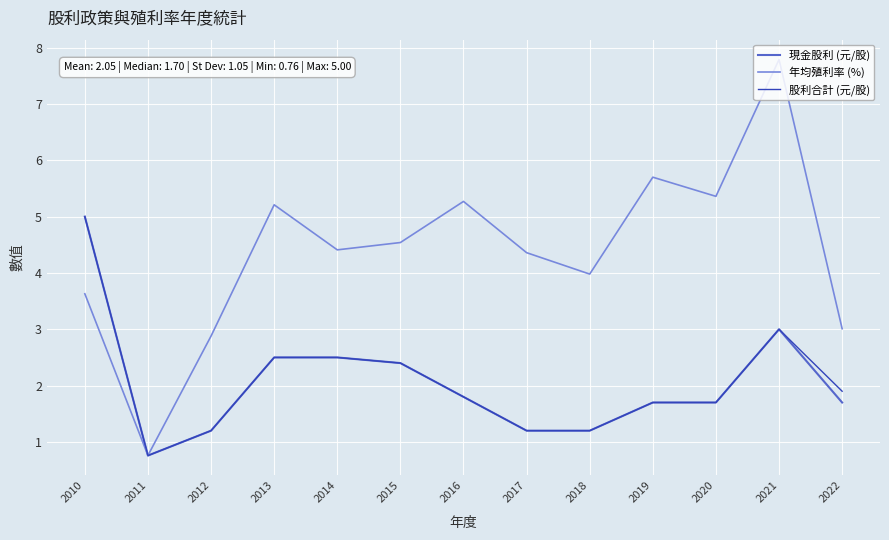

What is the spread (max minus min) of values at 2018?

2.8